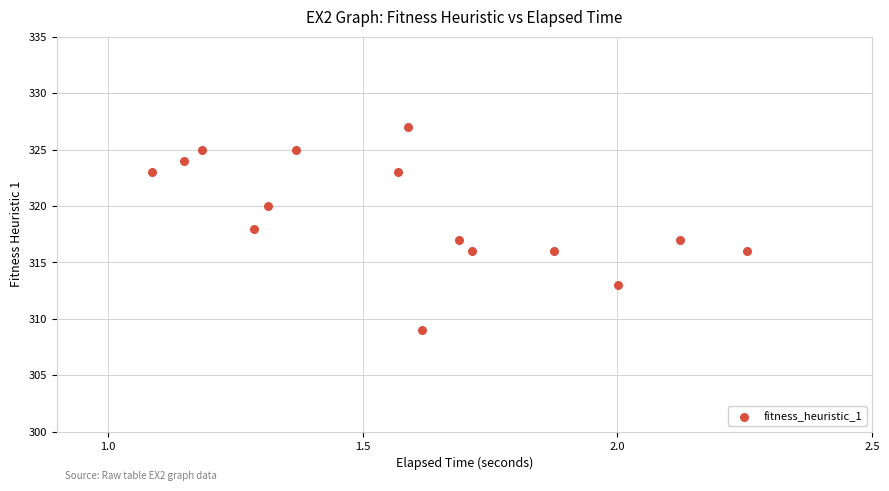

What is the range of Y values (max minus min)?

18